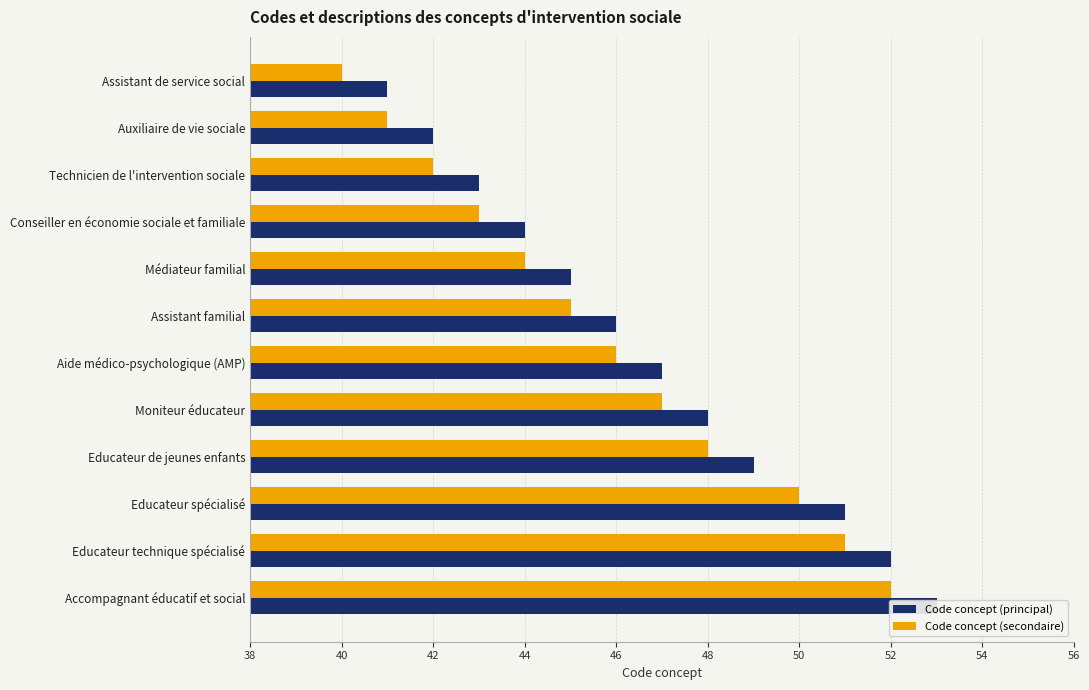

At how many categories does at least one series exceed 40?

12